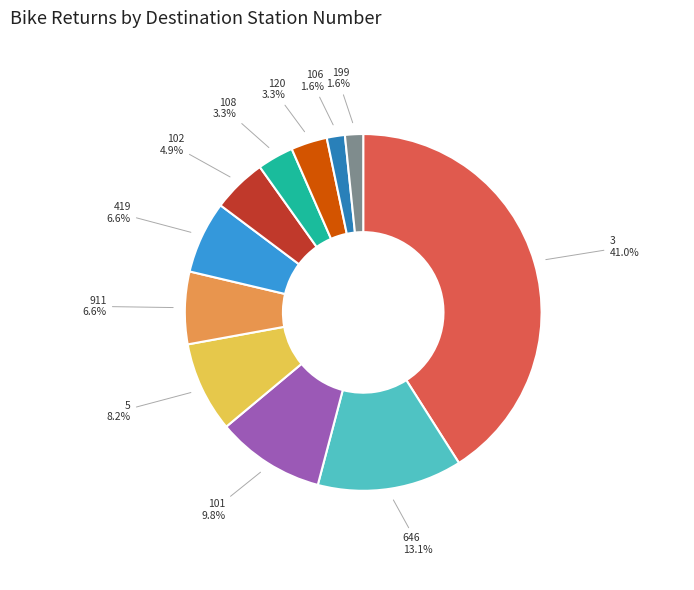

To the nearest percent, what is the average slice percentage?

9%